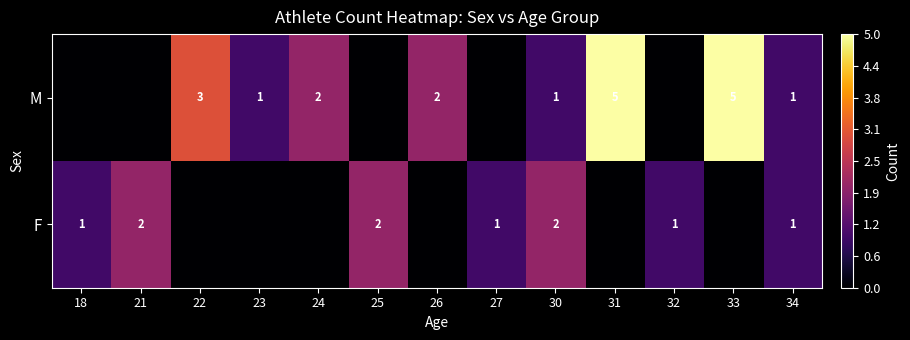

At which category is the sum across all series the highest?

31